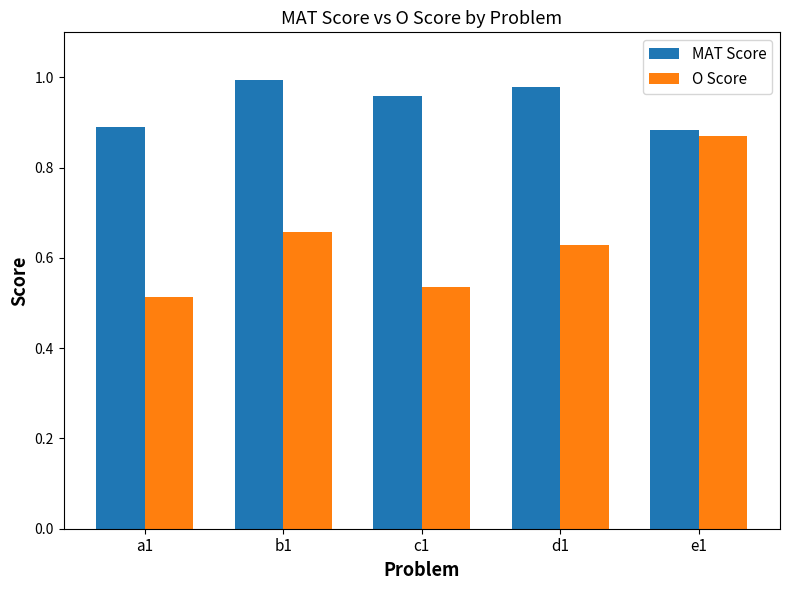

The value of MAT Score at d1 is 1.0. True or false?

True